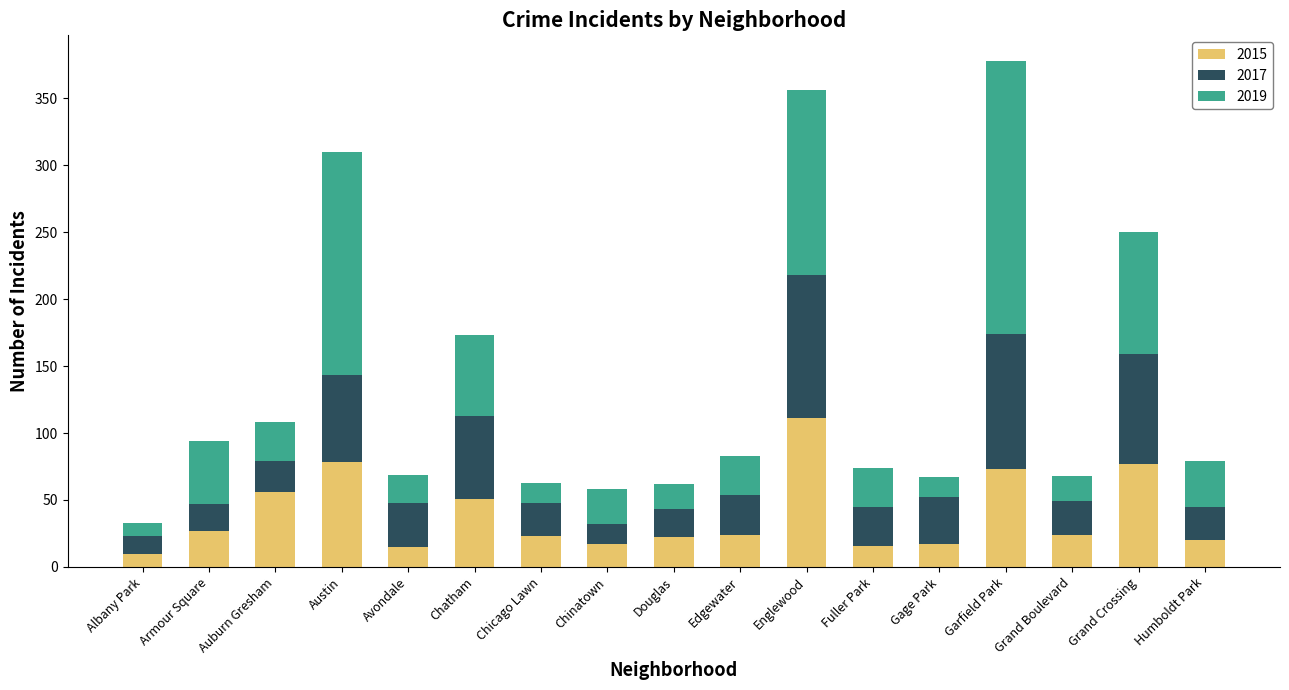

What is the minimum value for 2015?

10